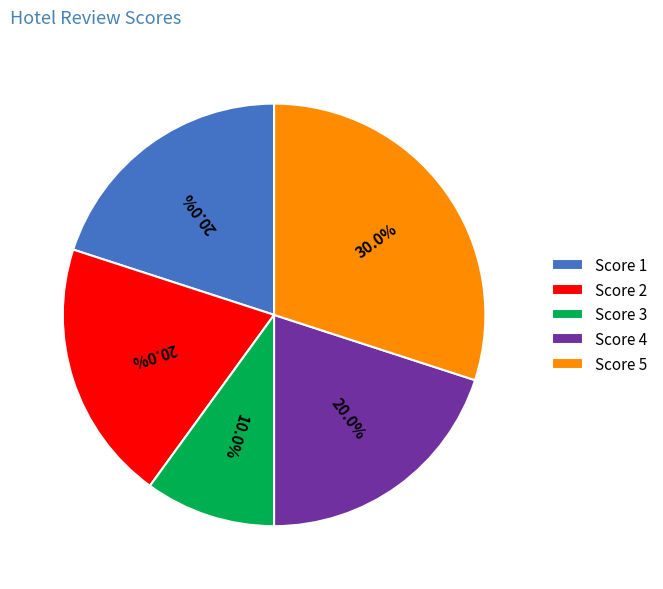

How many slices are in this pie chart?

5